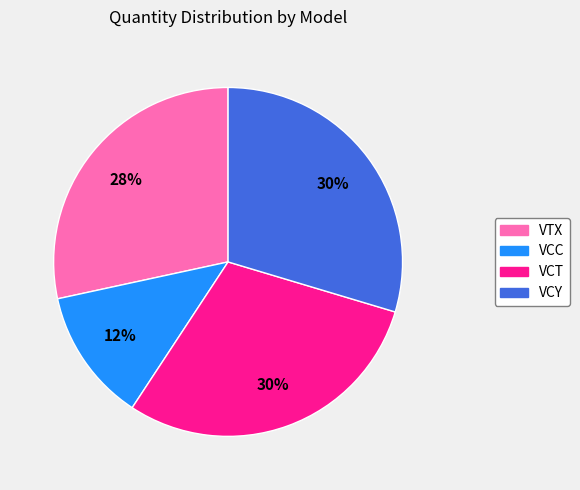

To the nearest percent, what is the average slice percentage?

25%